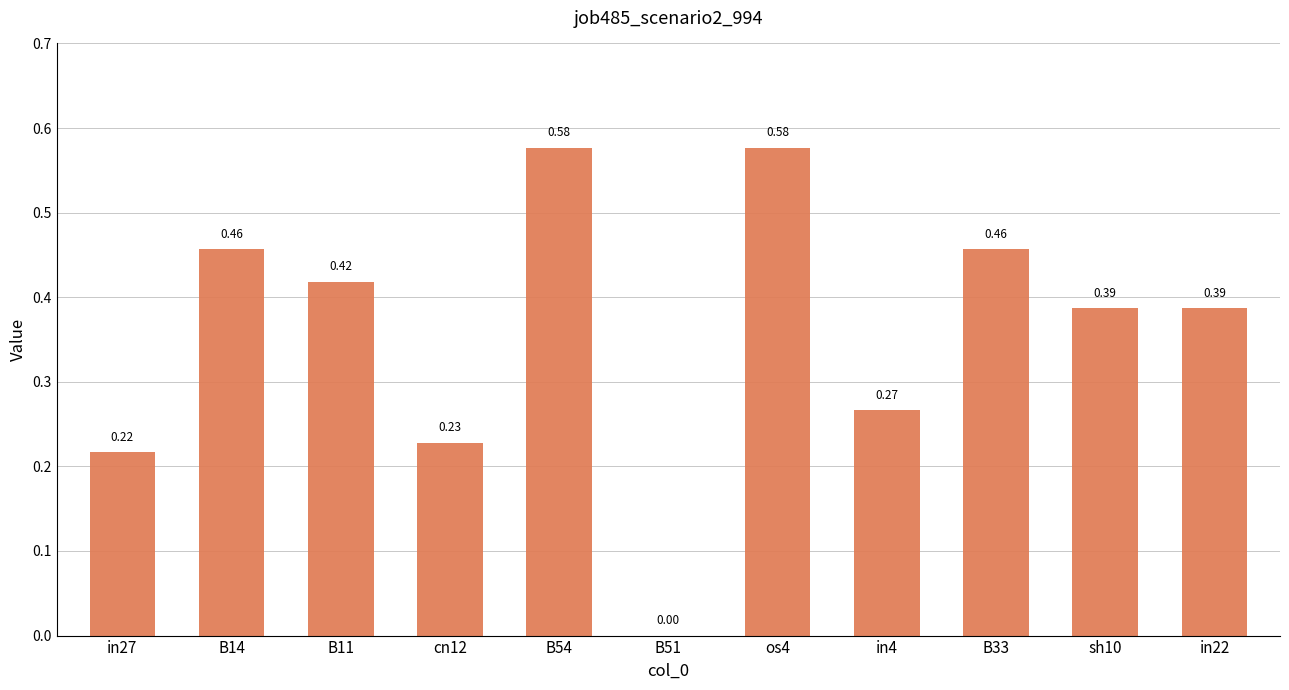

True or false: the data shows 0.2 at B14.

False